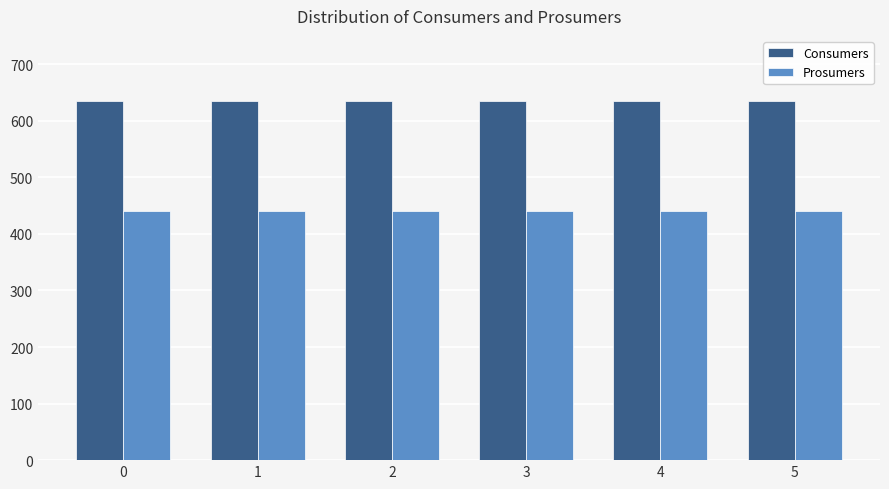

What is the value of the Prosumers bar at the 1st from the left?

440